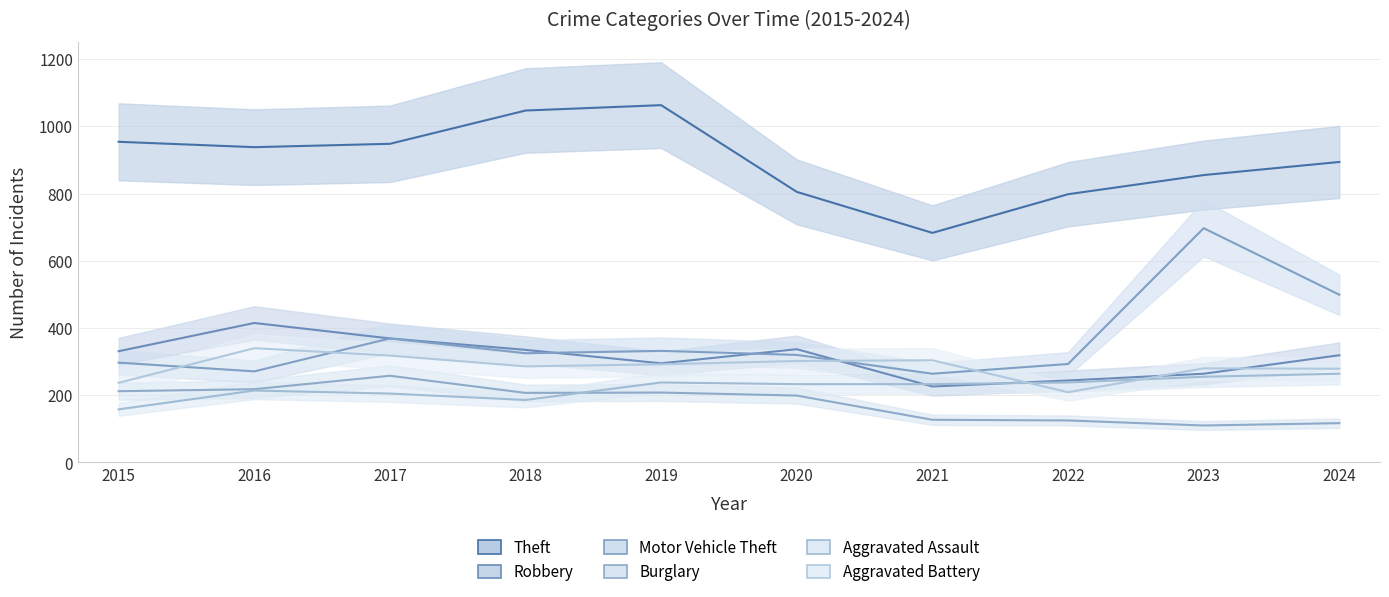

The Robbery series shows 369 at 2017. True or false?

True